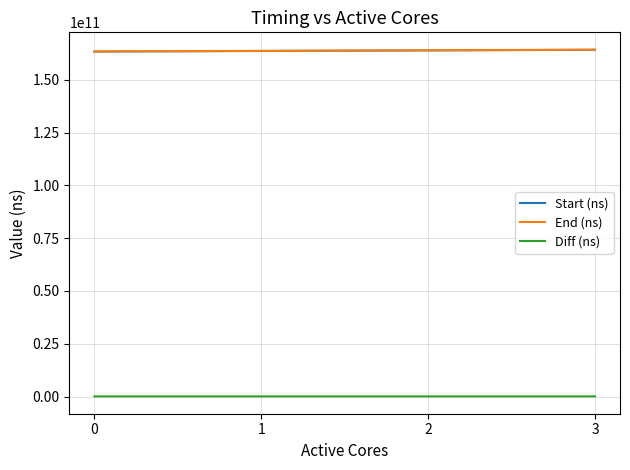

What is the maximum value shown in the chart?

164327846920